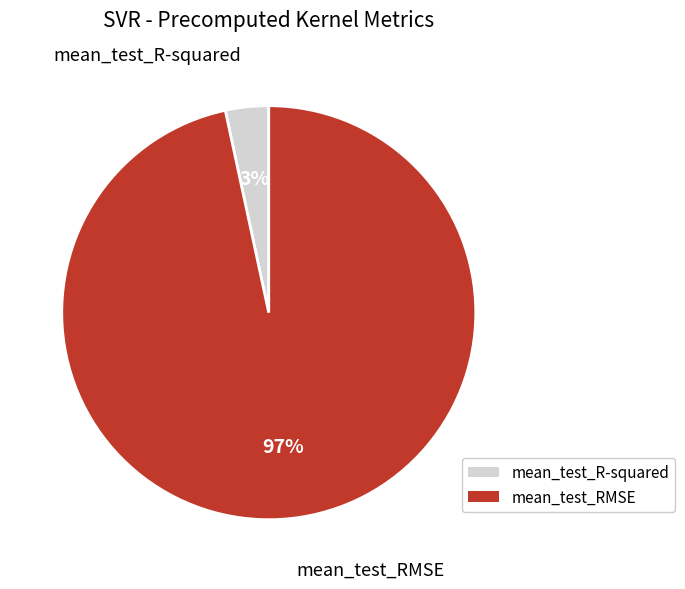

The mean_test_R-squared slice represents 16% of the pie. True or false?

False